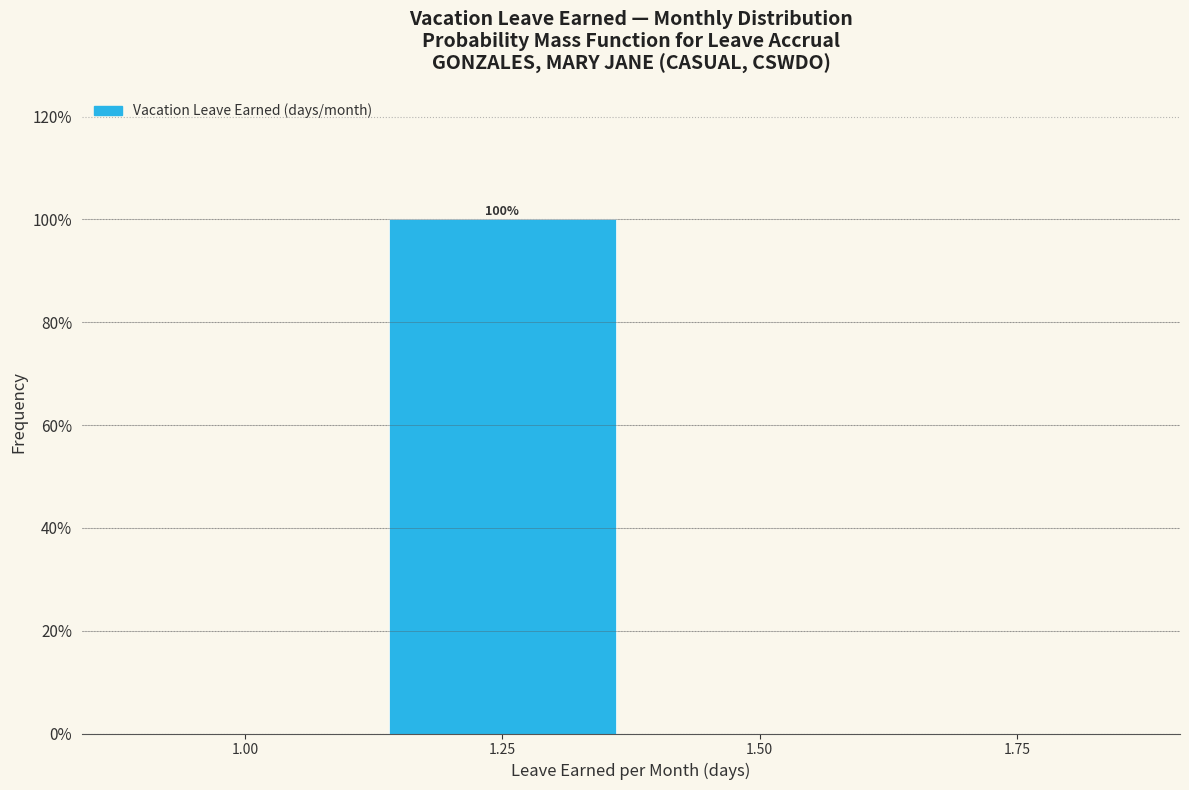

Over which range of the x-axis is the bar tallest?

1.125 to 1.375